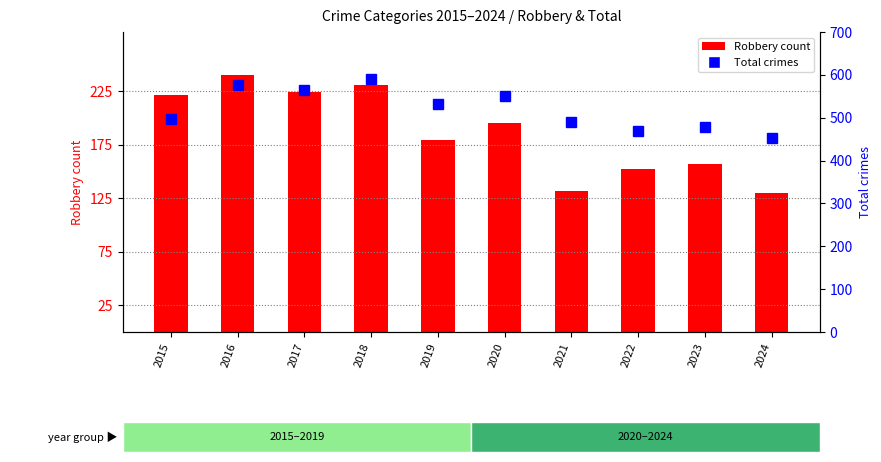

Rank the categories by Robbery (count) value from lowest to highest.

2024, 2021, 2022, 2023, 2019, 2020, 2015, 2017, 2018, 2016